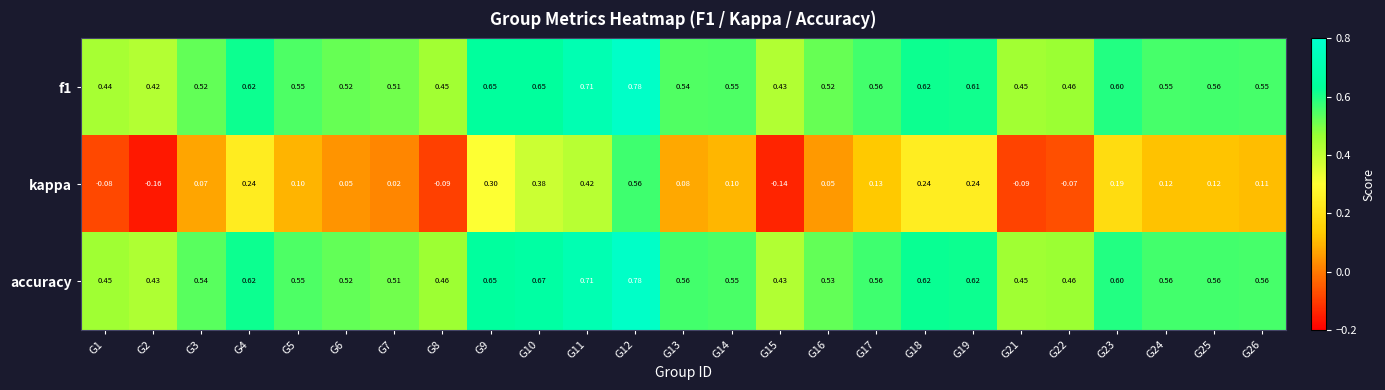

Which series has the largest total across all categories?

accuracy